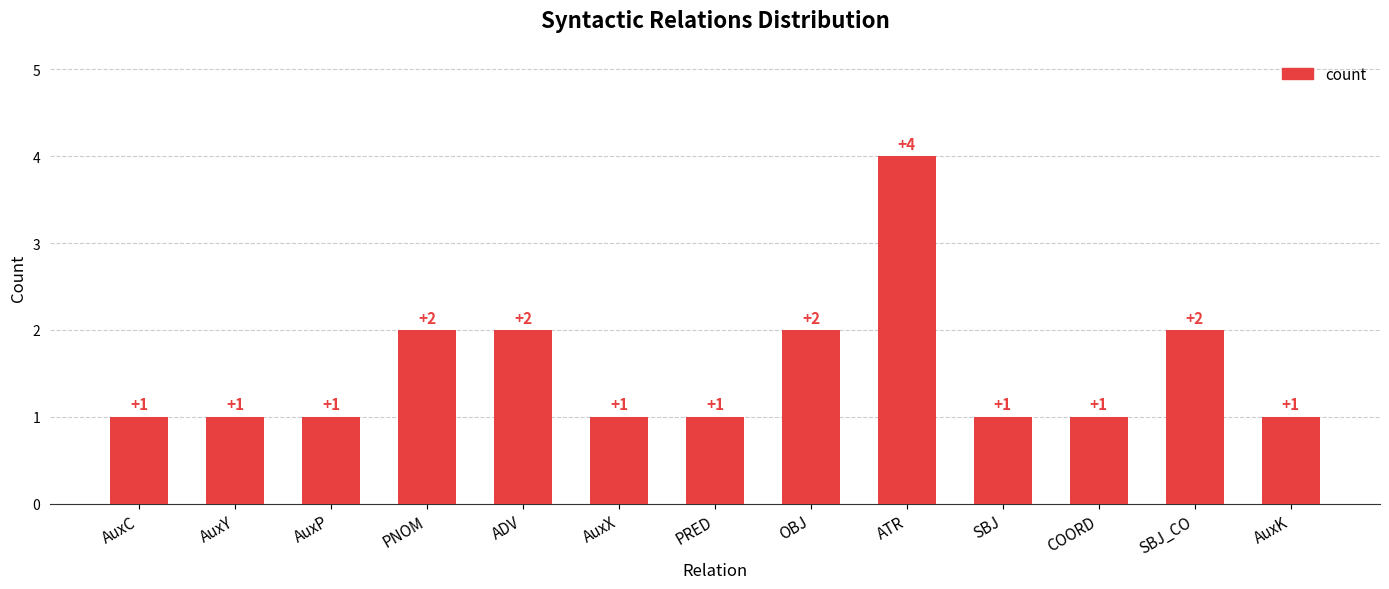

What is the ratio of the value at ATR to the value at OBJ?

2.0